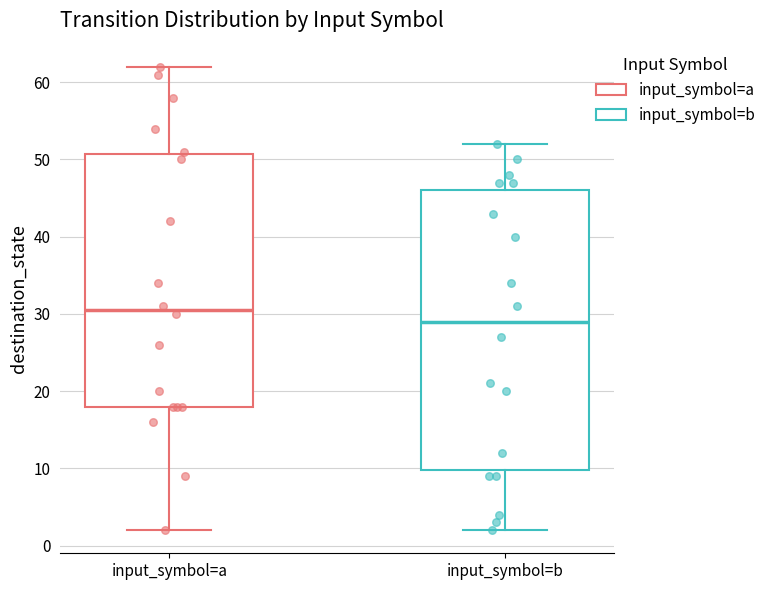

Reading left to right, transcribe this box plot: for each box, give where its median line is, the range the box spans, and where its two whiskers end, as read against the y-axis. The values are not printed on the chart, so give them approximately, as read against the axis.

input_symbol=a: median 31, box 18 to 51, whiskers 2 to 62
input_symbol=b: median 29, box 10 to 46, whiskers 2 to 52